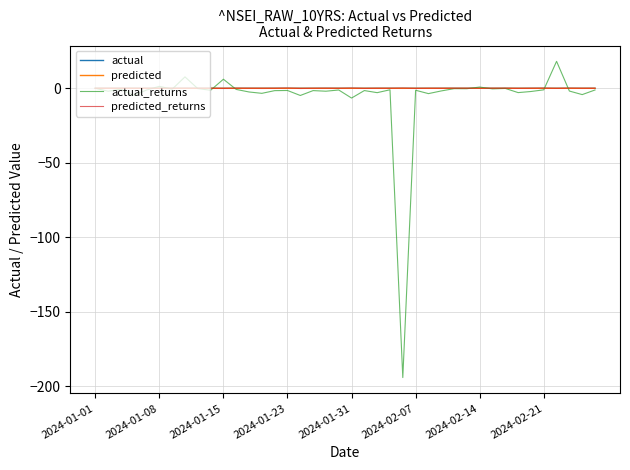

What is the maximum value for actual_returns?

18.1